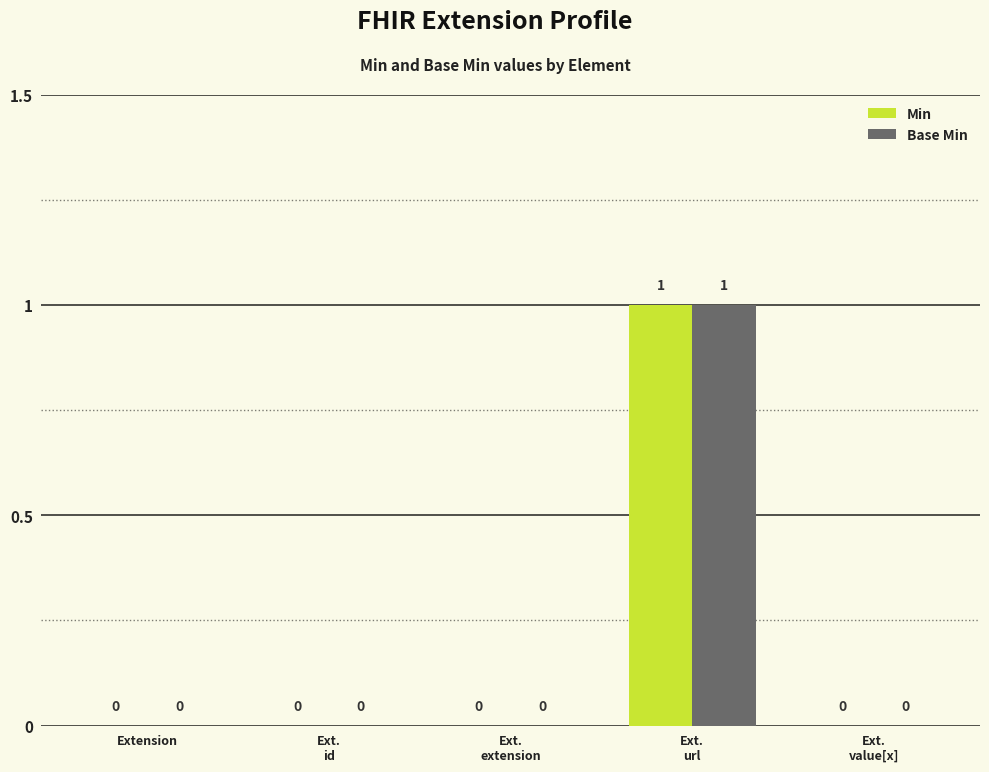

Count the number of data series in this chart.

2